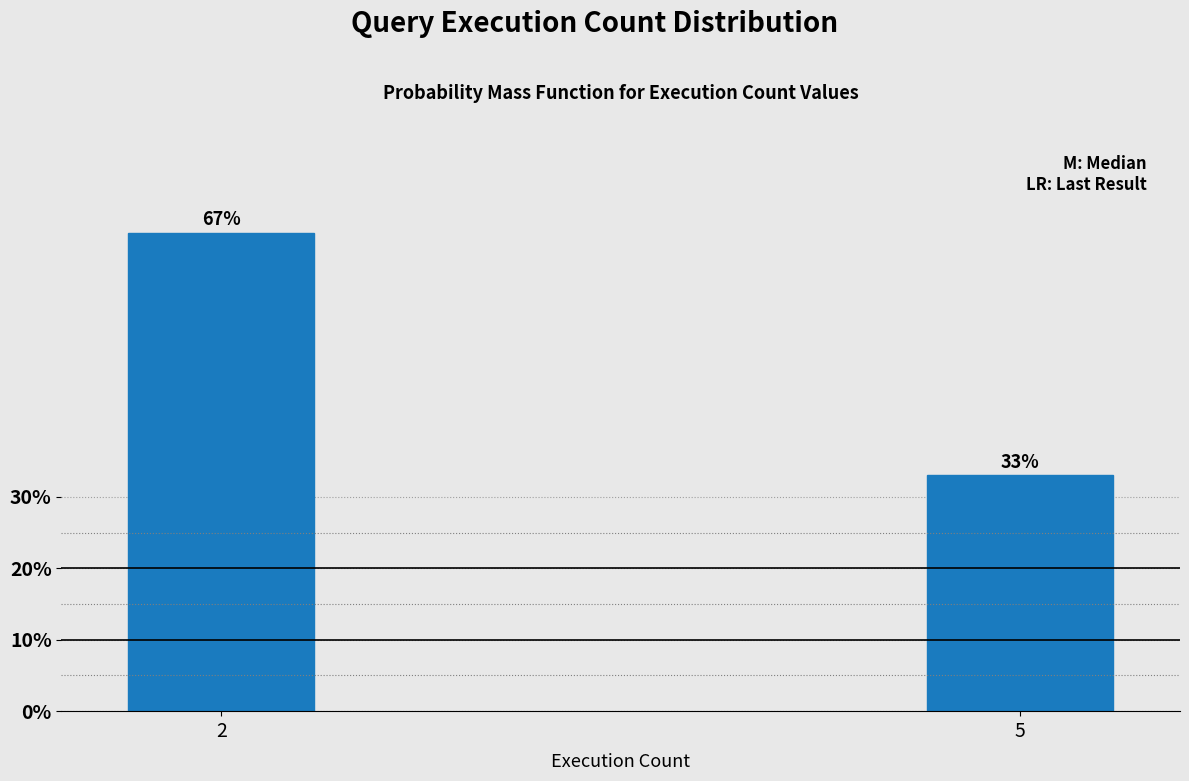

Reading left to right, extract all data points from this chart.

2=67	5=33